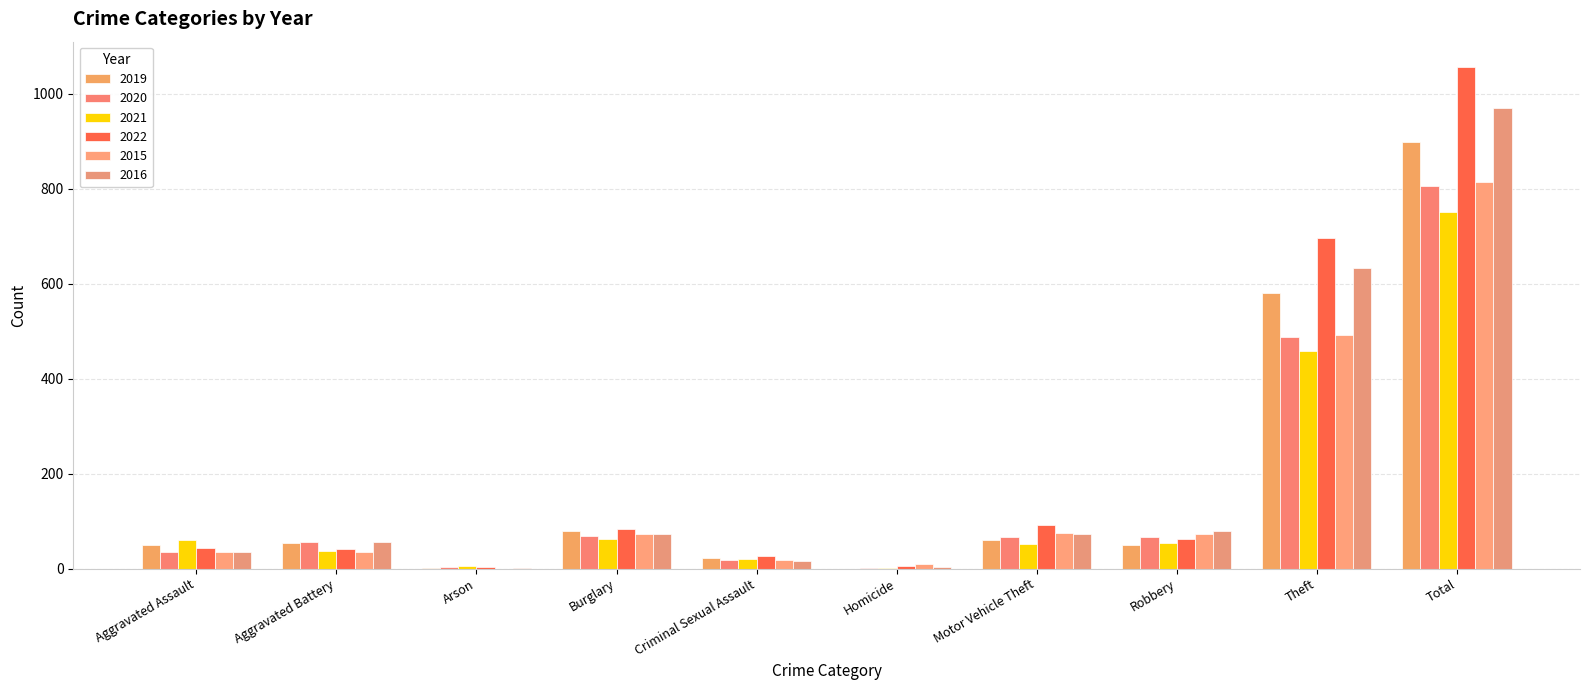

At which label is 2021 closest to 376?

Theft